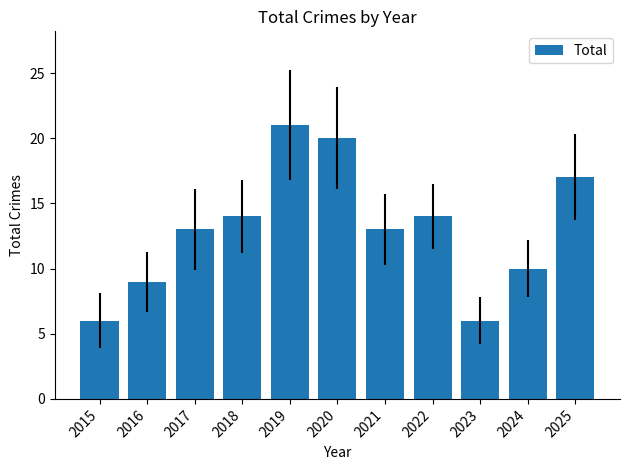

Which label corresponds to the largest value in the chart?

2019